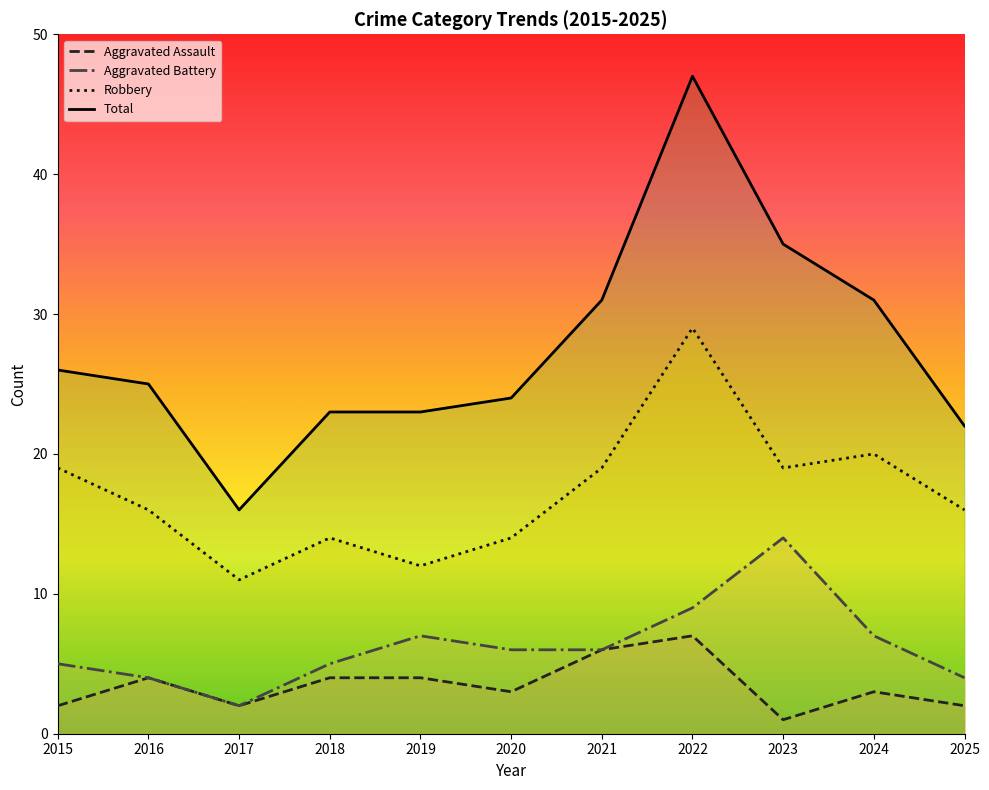

How many categories are shown in the chart?

11